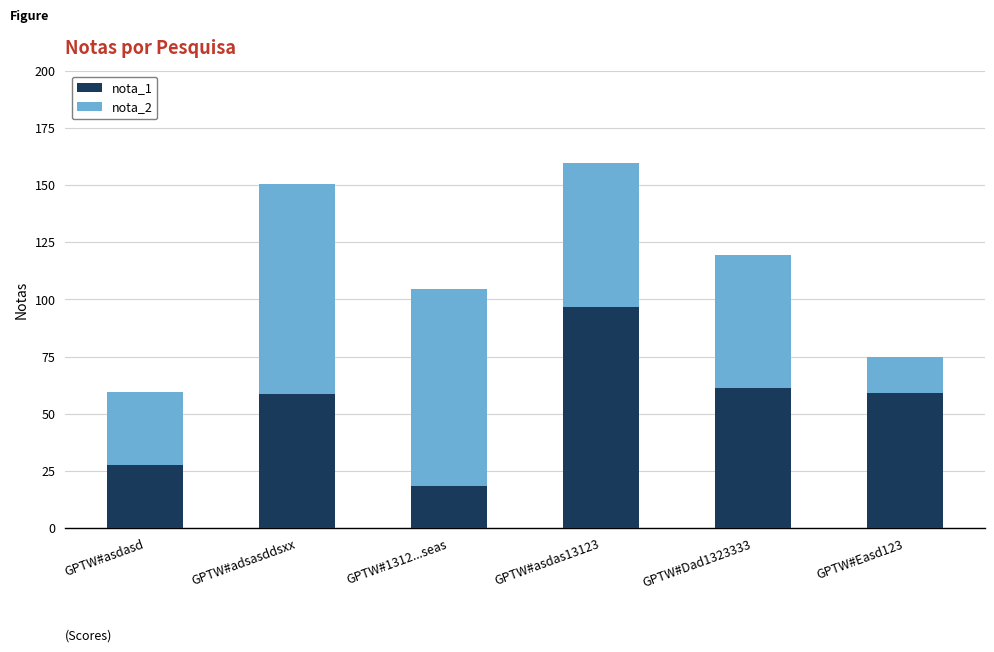

The nota_1 series shows 82.9 at GPTW#Easd123. True or false?

False